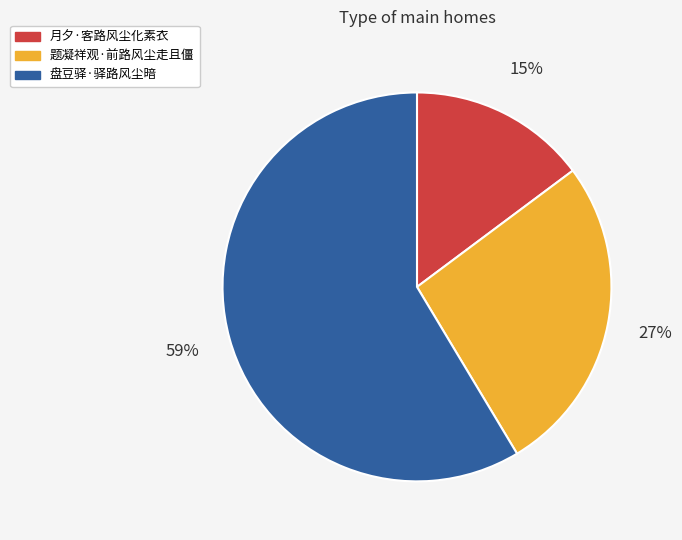

To the nearest percent, what percentage of the pie is 题凝祥观·前路风尘走且僵?

27%